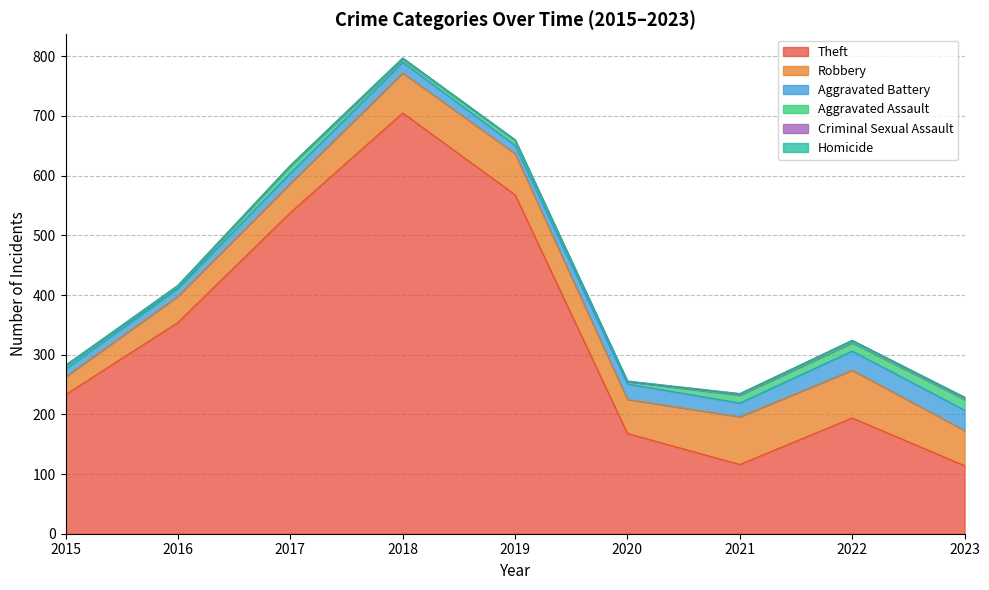

True or false: Aggravated Assault and Robbery cross at least once.

False